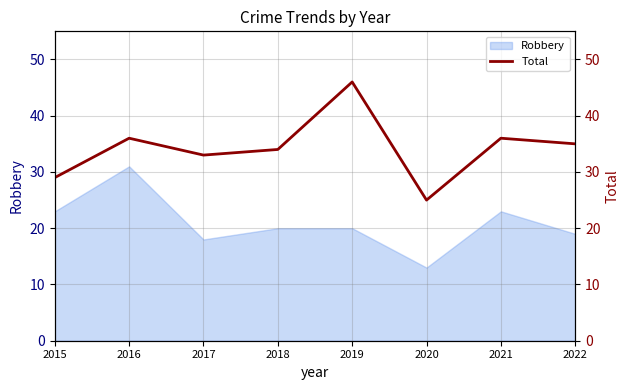

The value at 2020 is 25. True or false?

True